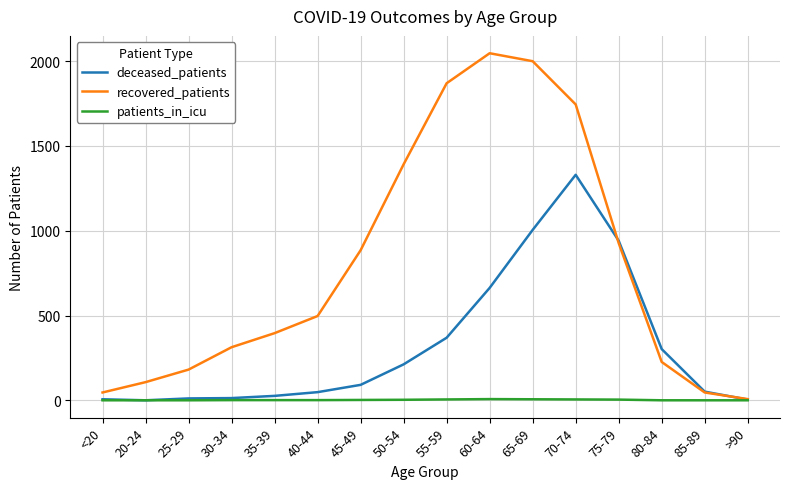

Which label corresponds to the largest value in the chart?

60-64